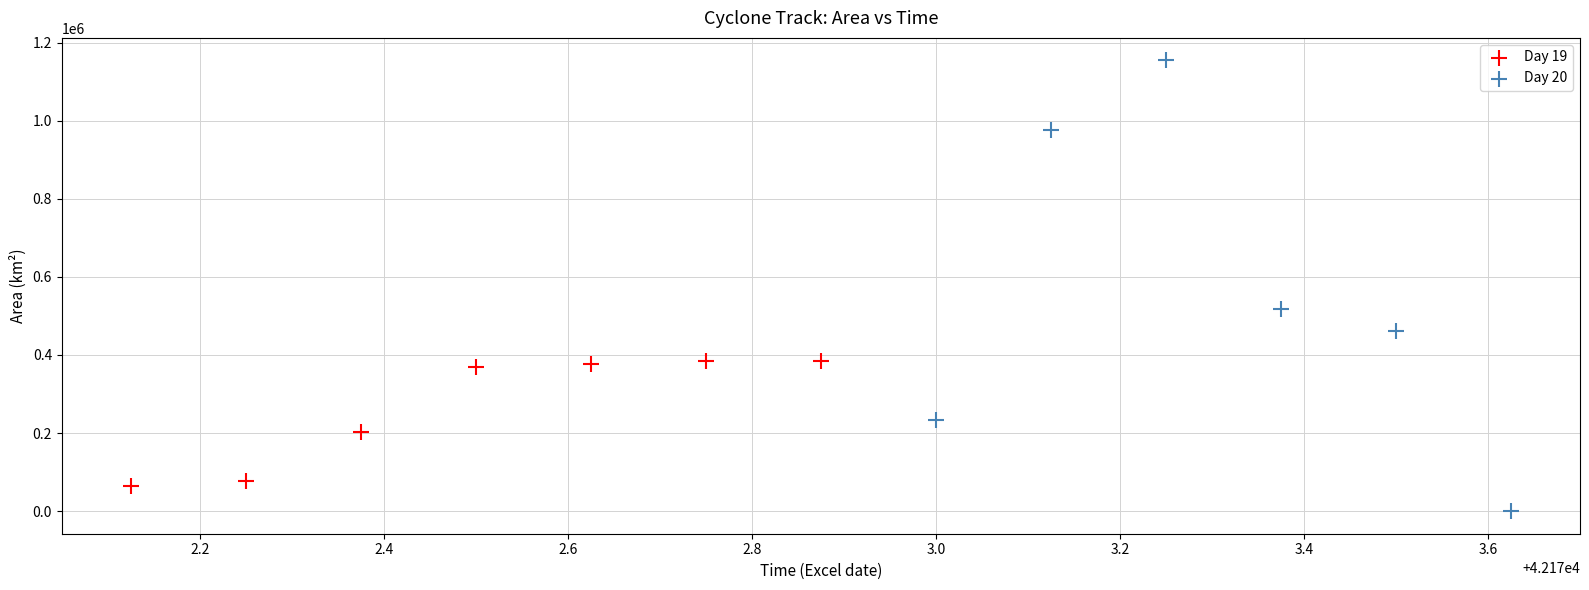

Which series reaches the minimum Y coordinate?

Day 20